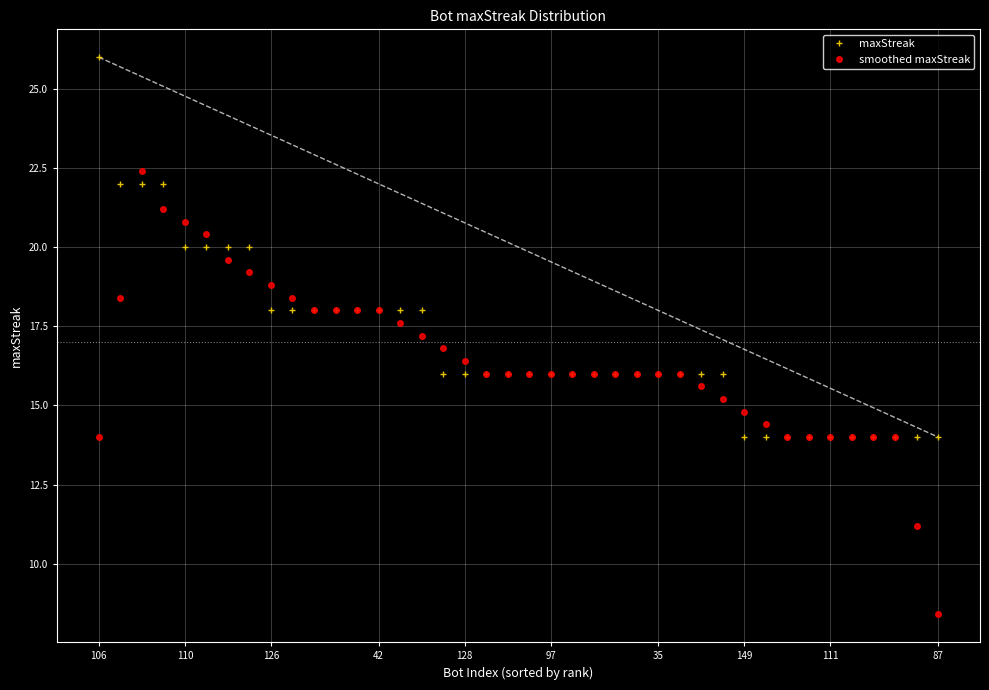

Does the chart display data point markers on the line(s)?

No